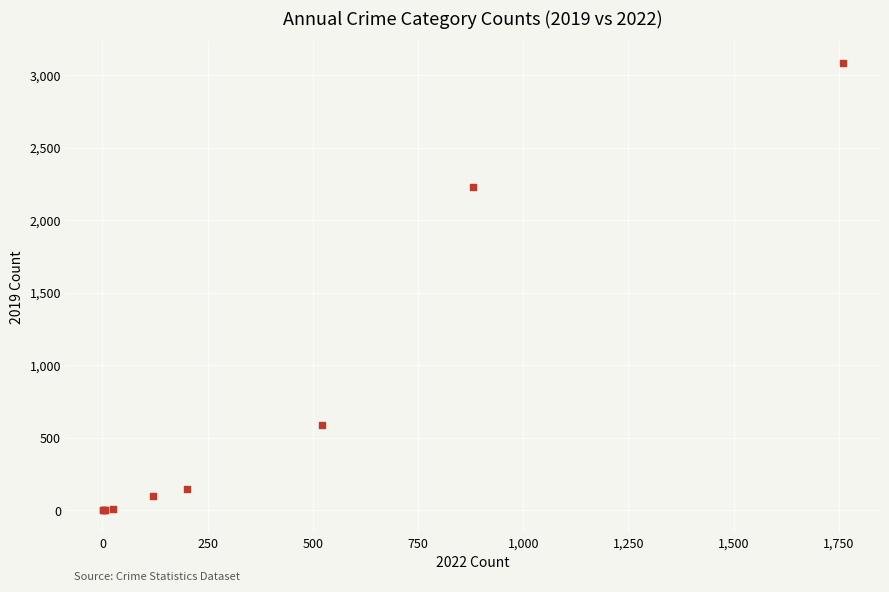

What Y value in the scatter plot is closest to 1540?

2230